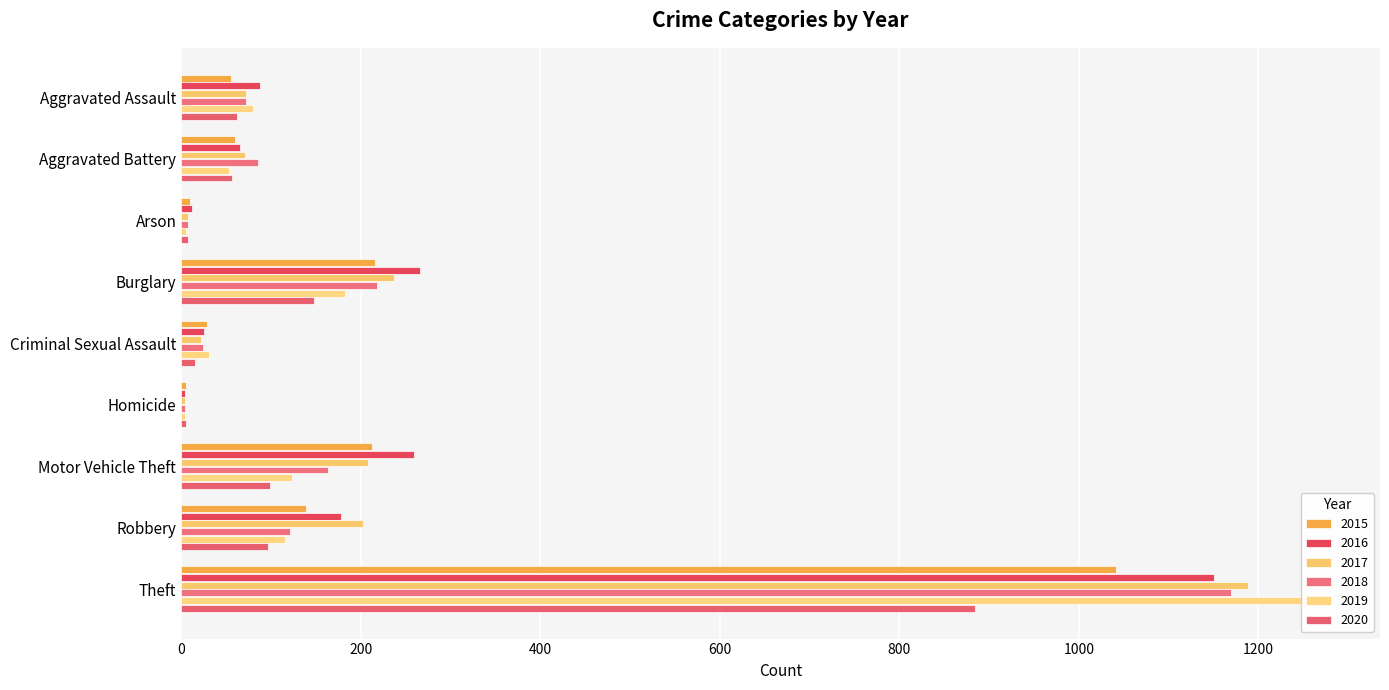

At which label does 2018 first exceed 86?

Burglary